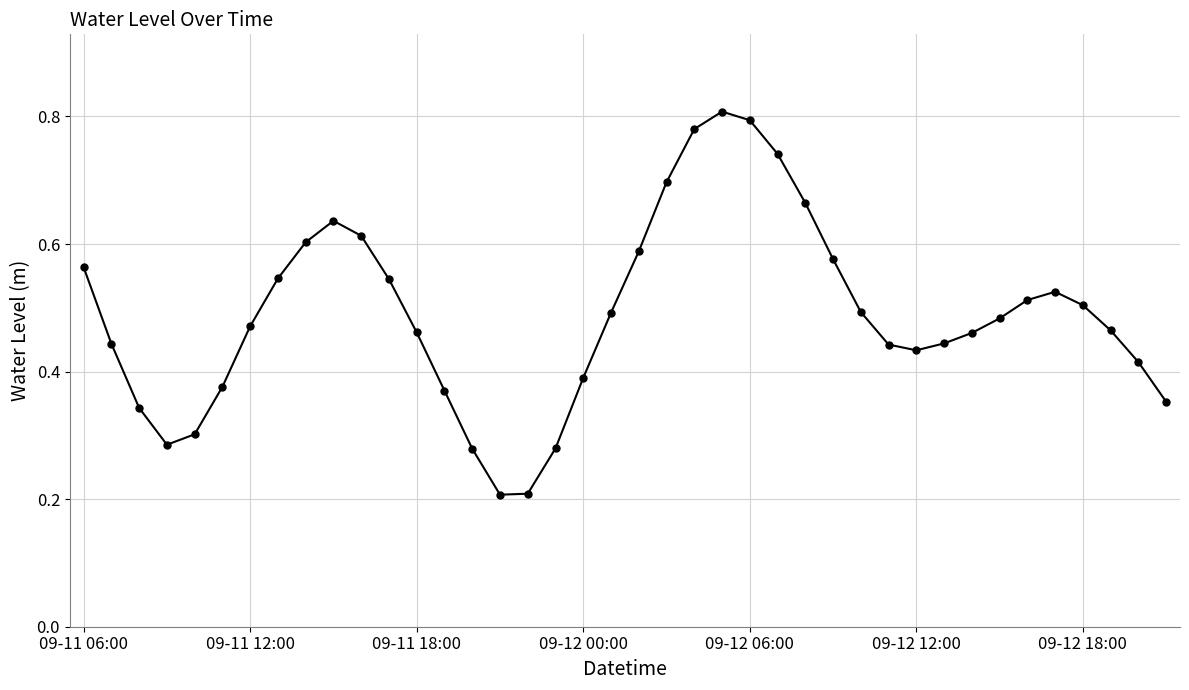

What is the smallest value displayed?

0.2